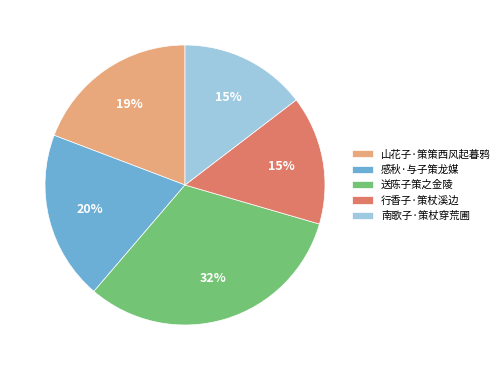

Which category has the biggest portion of the pie?

送陈子策之金陵